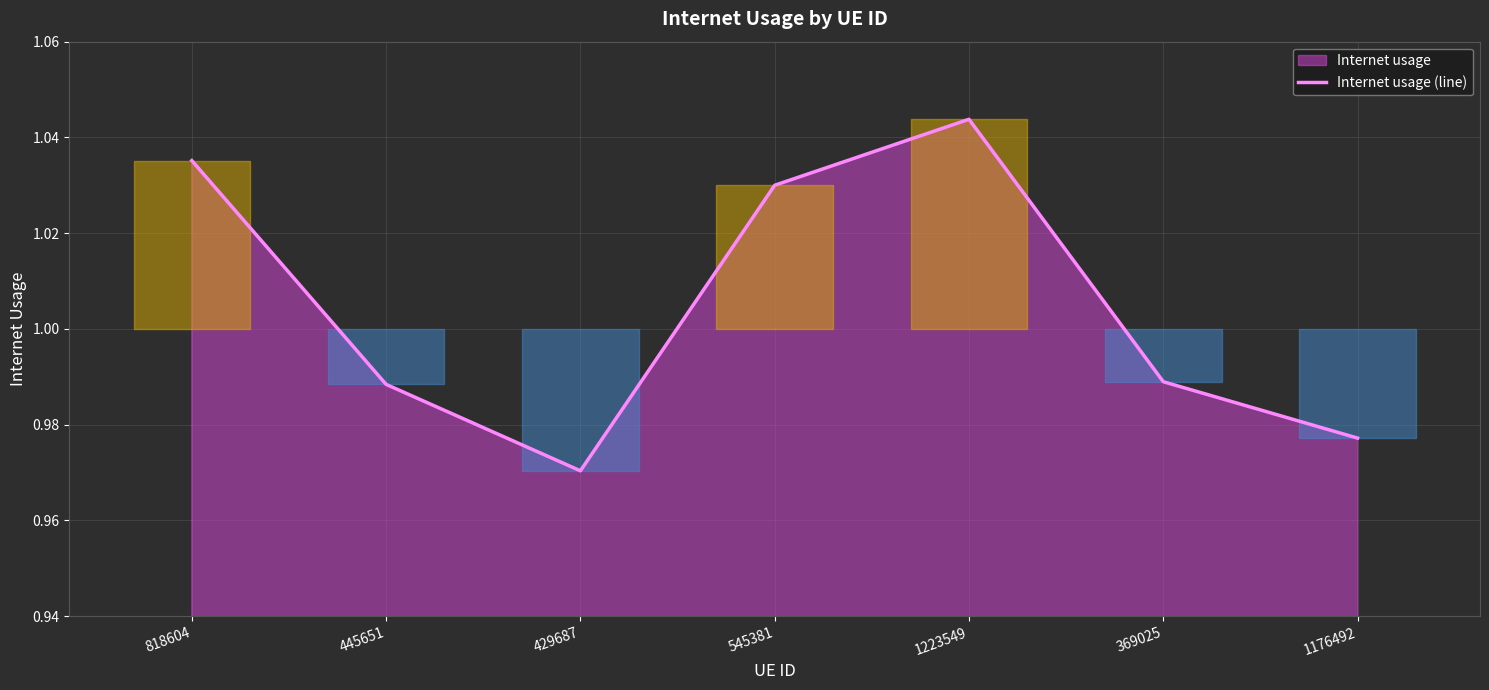

At which label is the value closest to 1?

369025